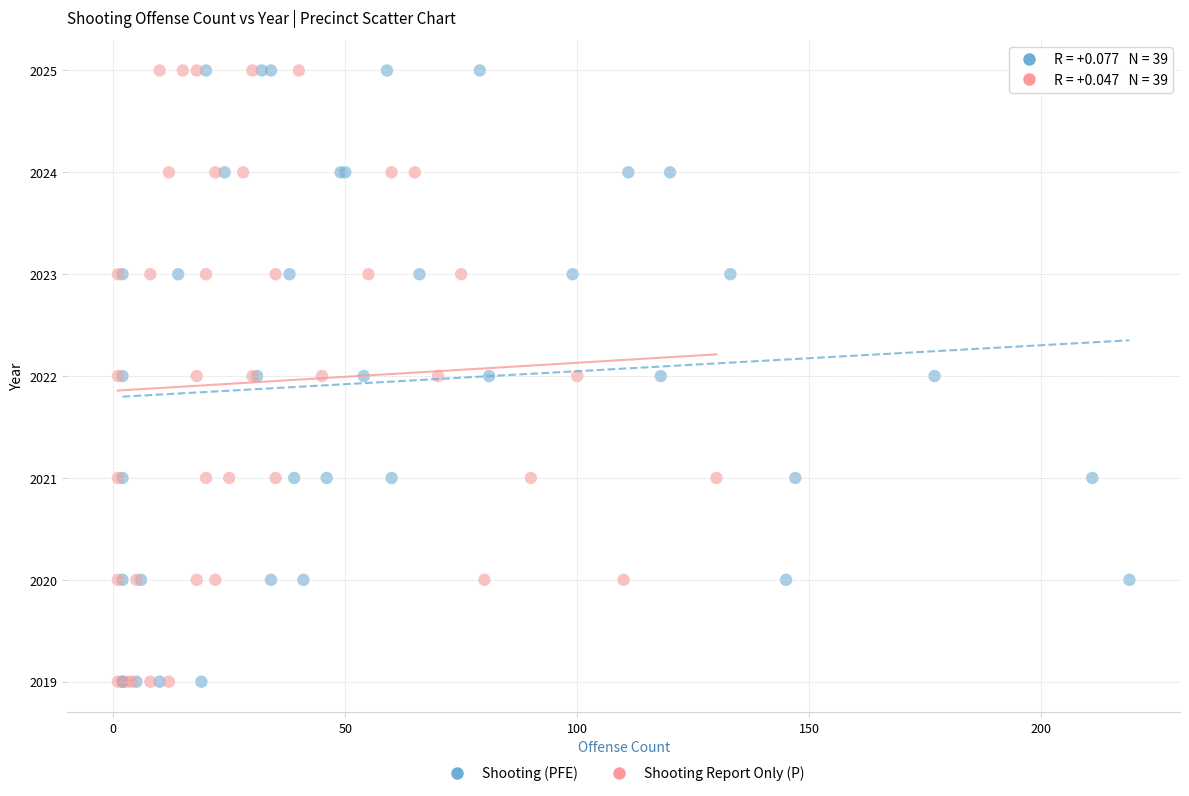

What are all the series names shown in the legend?

Shooting (PFE), Shooting Report Only (P)